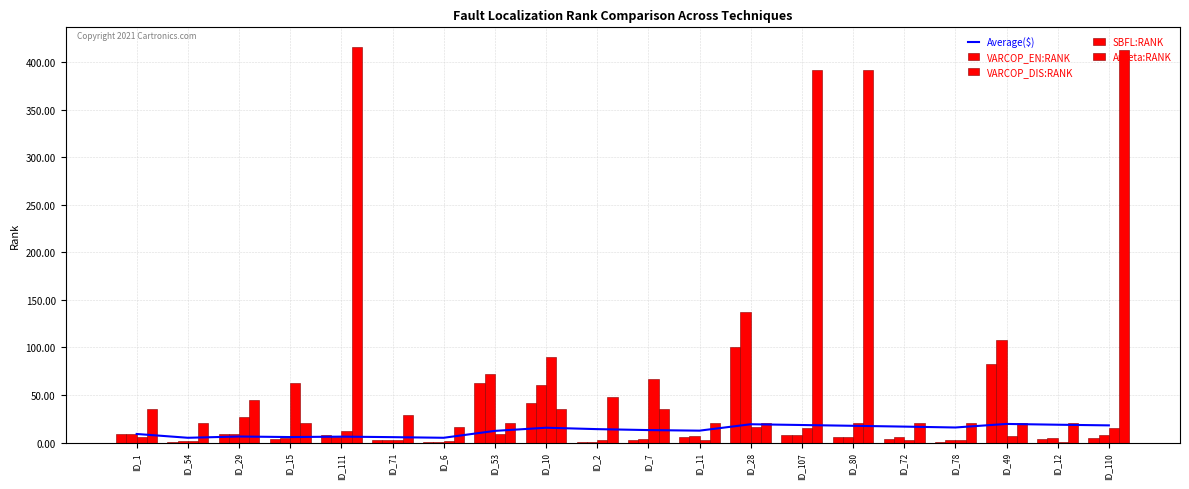

True or false: Average($) has a value of 15.6 at ID_10.

True